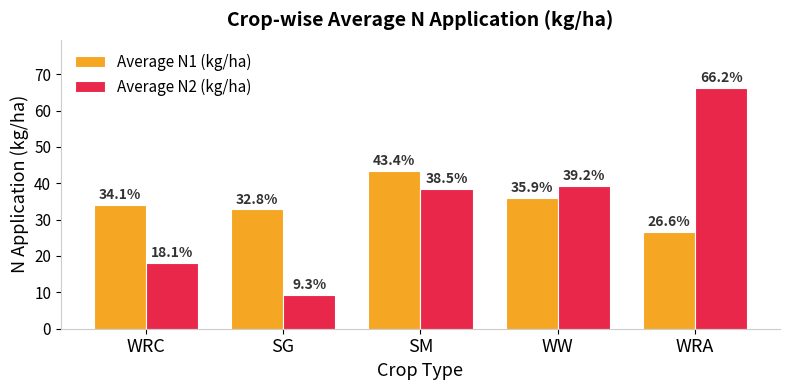

The value of Average N2 (kg/ha) at WRC is 18.1. True or false?

True